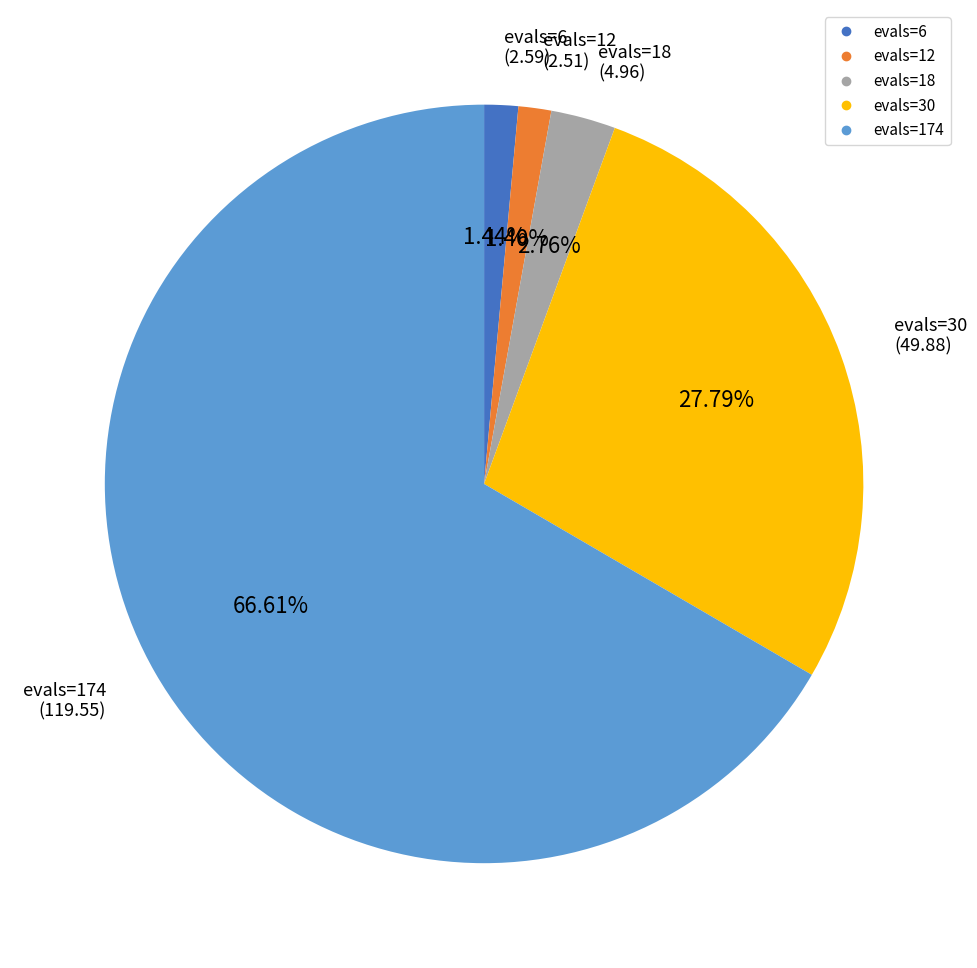

To the nearest percent, what percentage of the pie is evals=6?

1%